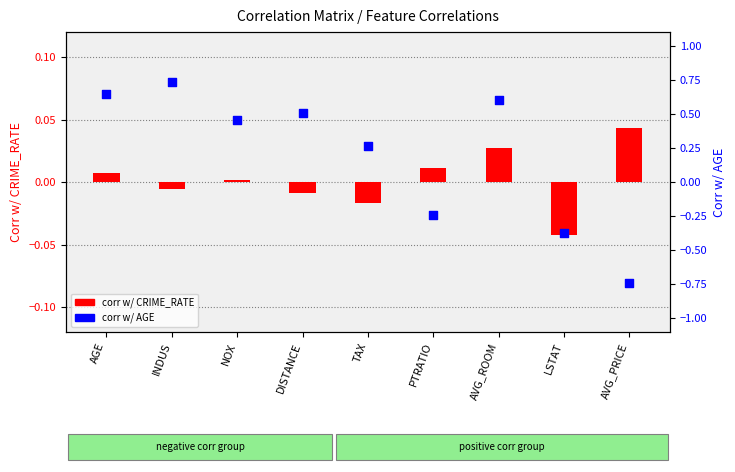

Which series has the widest spread of Y values?

corr w/ AGE